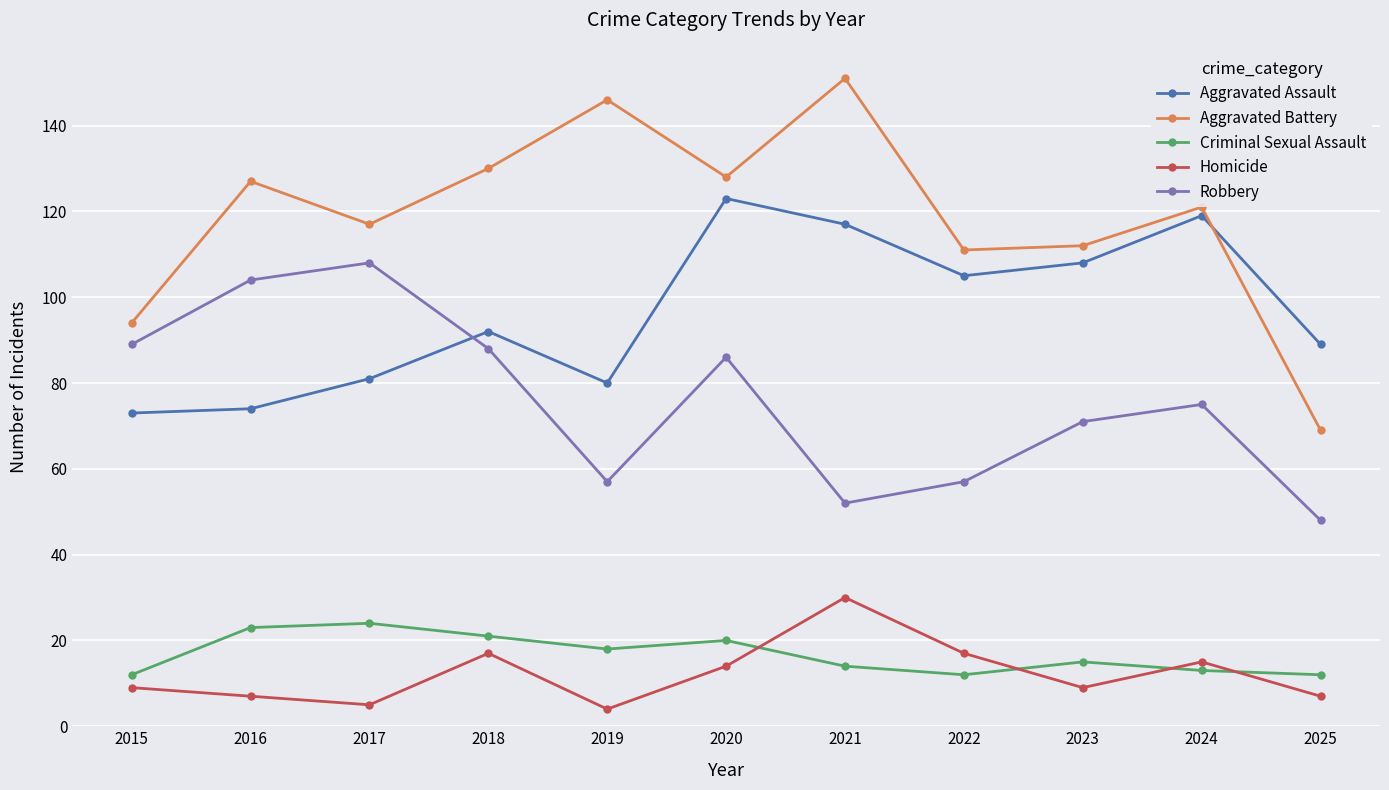

Rank the series at 2020 from lowest to highest value.

Homicide, Criminal Sexual Assault, Robbery, Aggravated Assault, Aggravated Battery